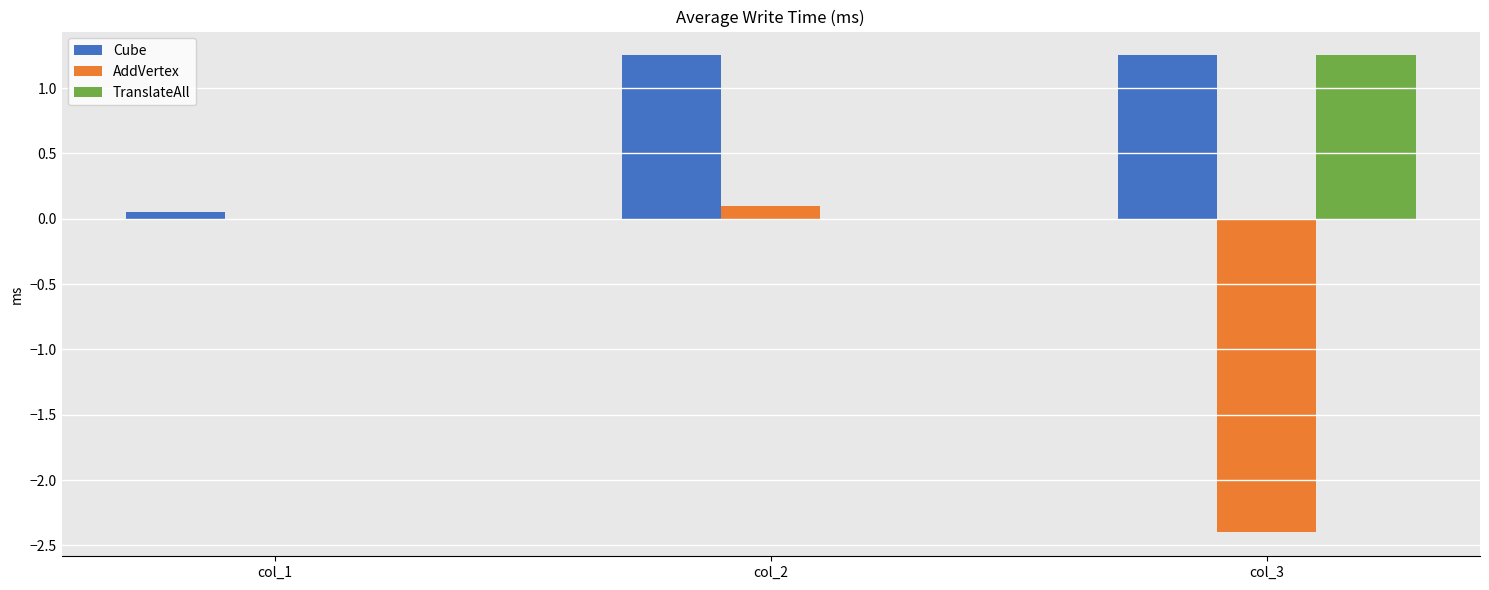

True or false: AddVertex has a value of -2.4 at col_3.

True